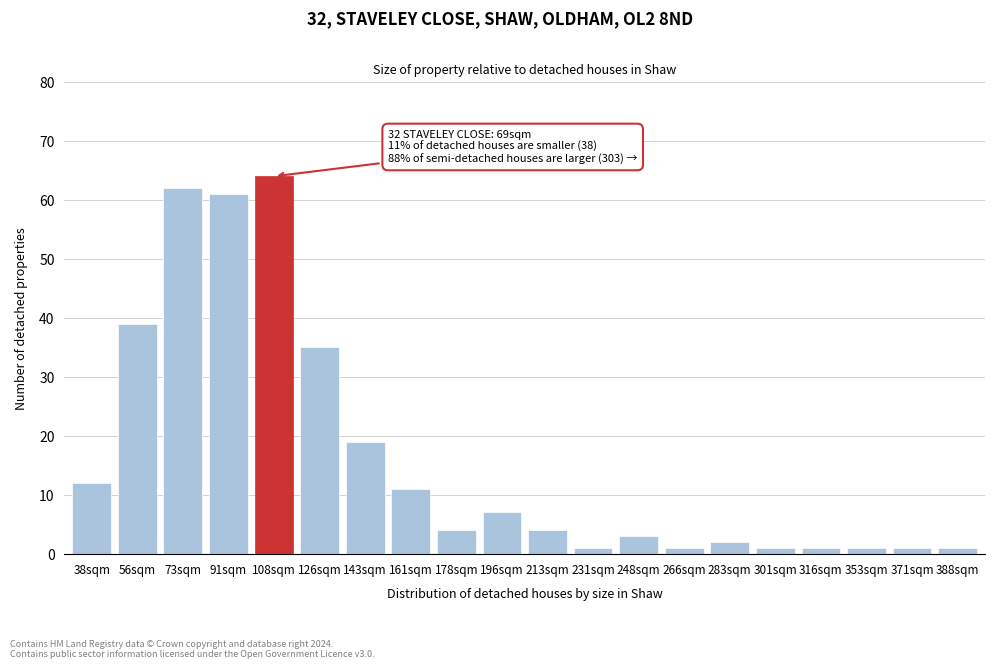

Reading left to right, what are all the values shown in this chart?

38sqm=12	56sqm=39	73sqm=62	91sqm=61	108sqm=64	126sqm=35	143sqm=19	161sqm=11	178sqm=4	196sqm=7	213sqm=4	231sqm=1	248sqm=3	266sqm=1	283sqm=2	301sqm=1	316sqm=1	353sqm=1	371sqm=1	388sqm=1